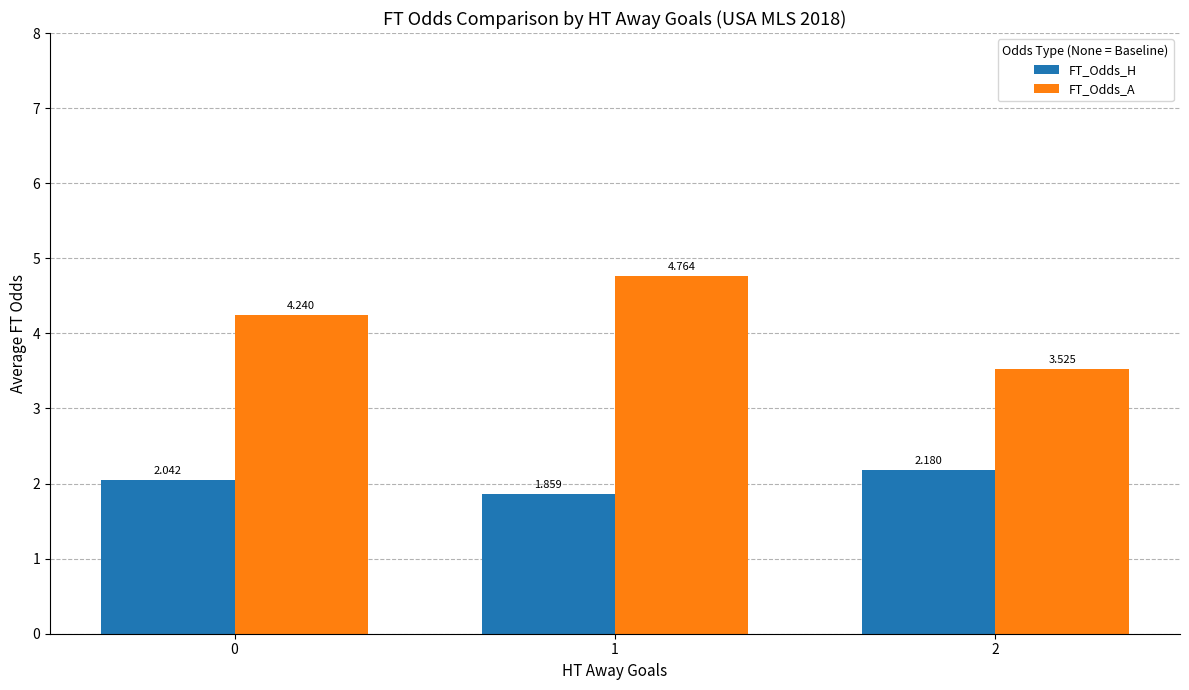

Rank the series at 0 from highest to lowest value.

FT_Odds_A, FT_Odds_H